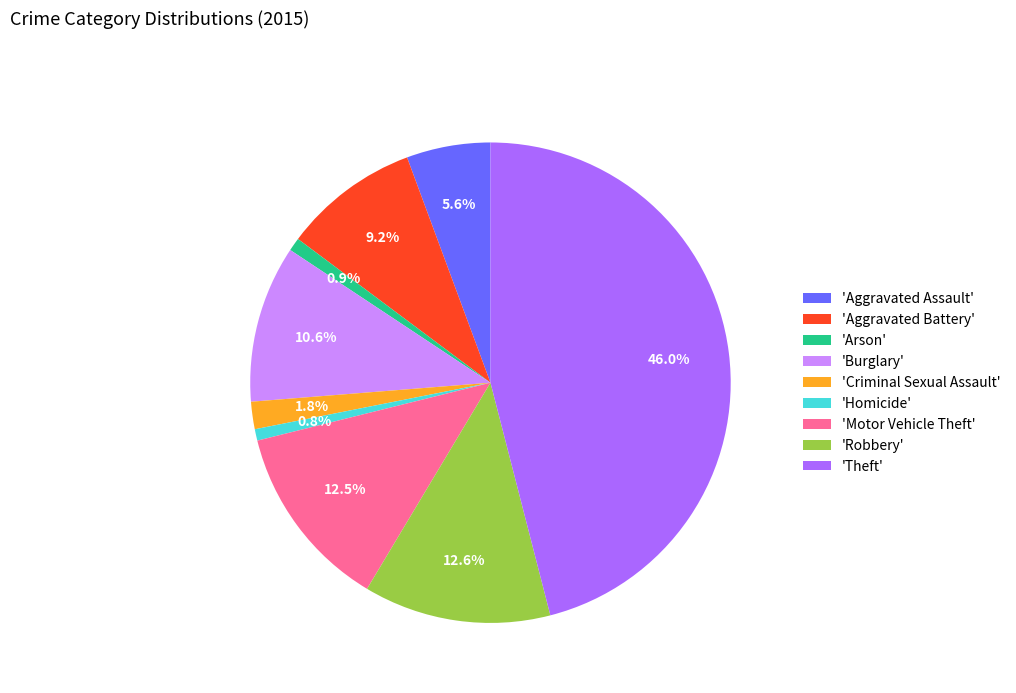

Does 'Aggravated Assault' account for over 50% of the chart?

No